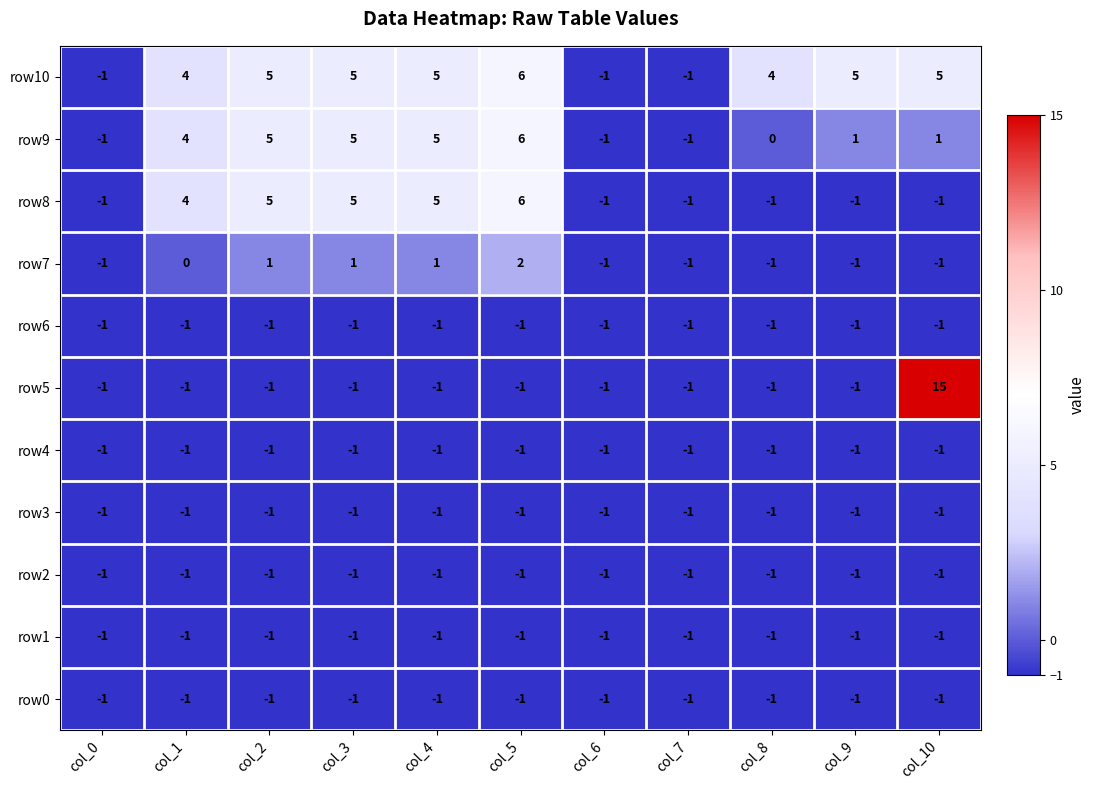

Which series changed the most between col_6 and col_8?

row10